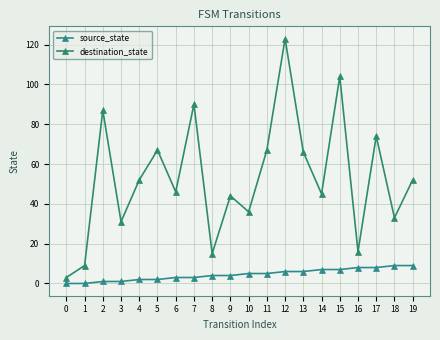

True or false: destination_state and source_state intersect in this chart.

False